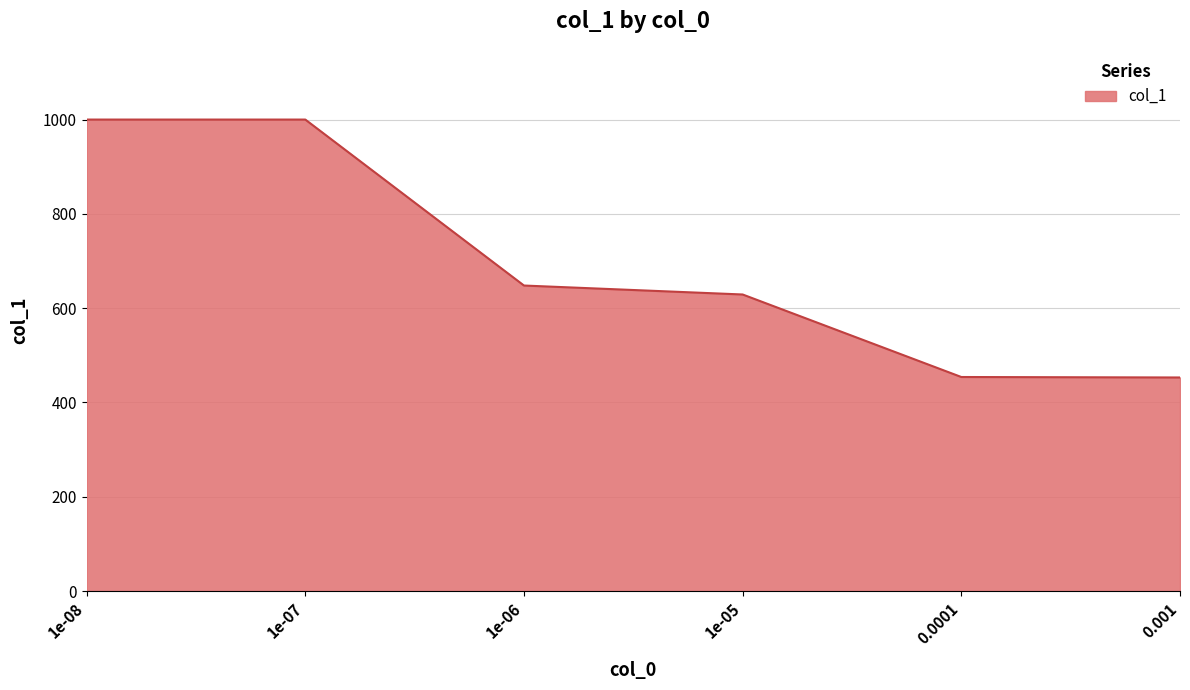

The chart shows a value of 637 at 0.0001. True or false?

False